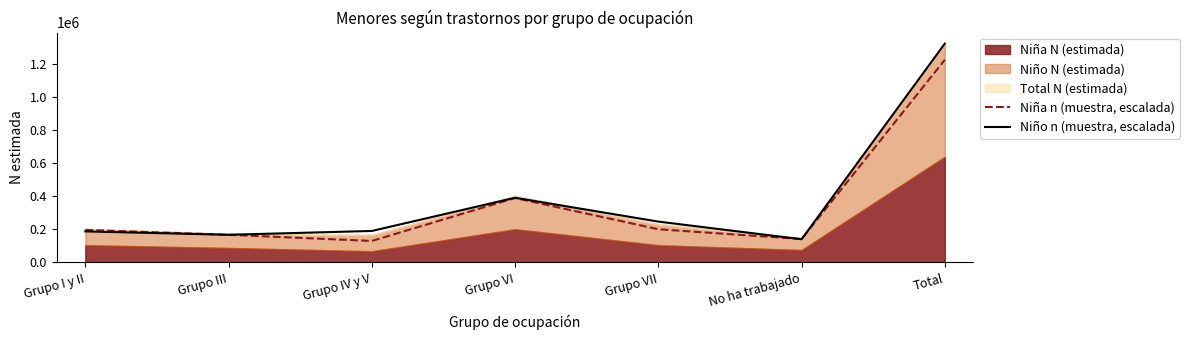

At which category does Niña n (muestra, escalada) reach its first local peak?

Grupo VI